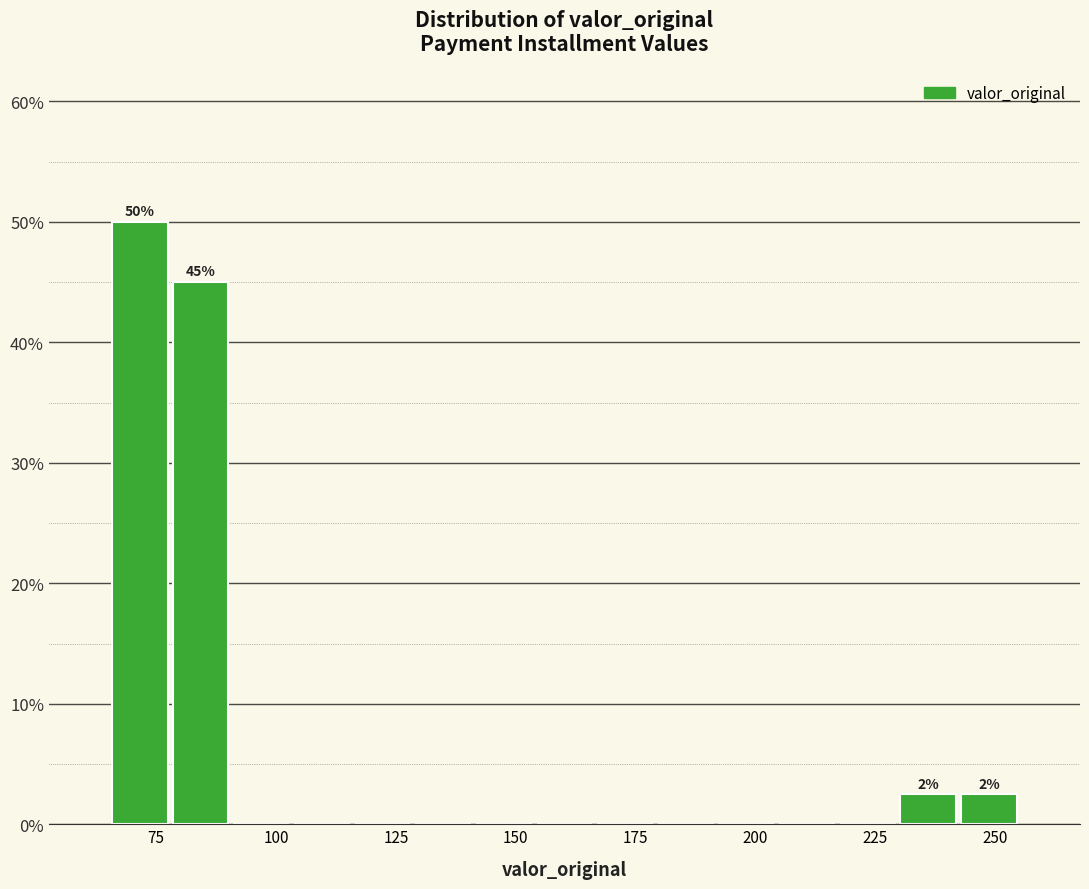

Read against the x-axis, roughly where is the centre of the tallest bar?

70